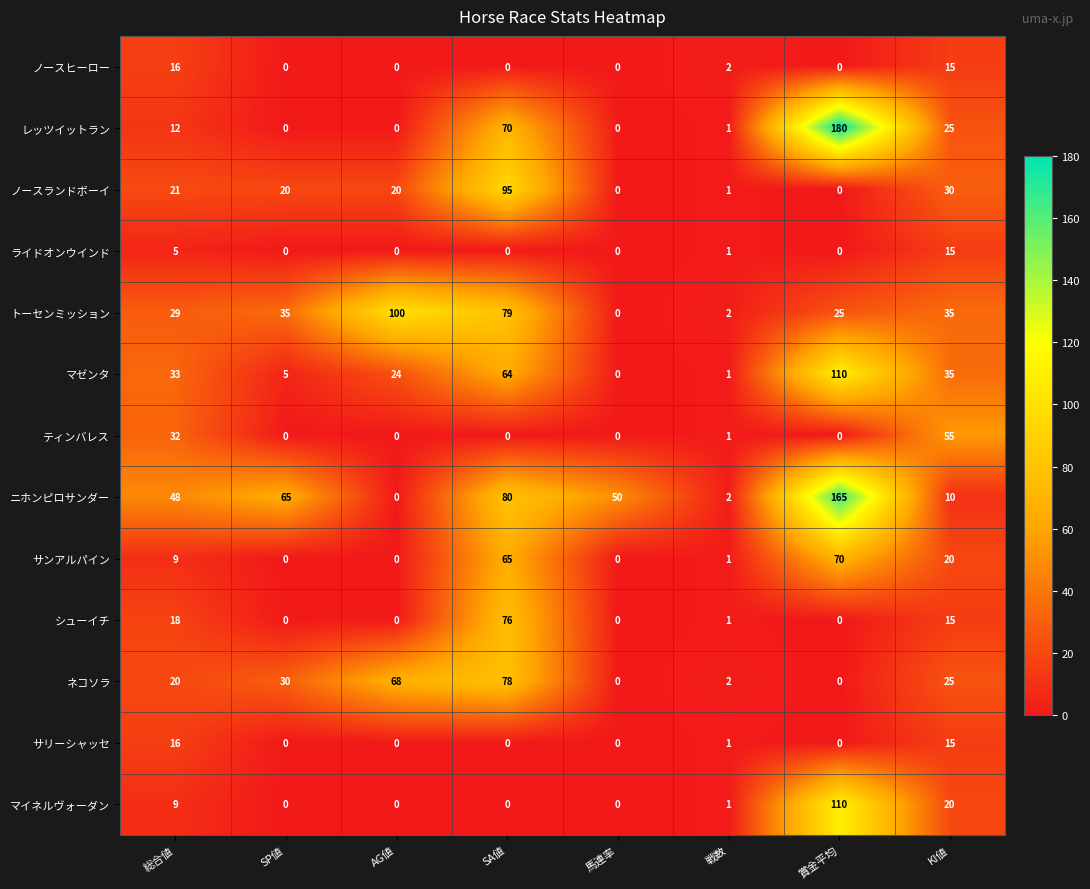

What is the average value of the シューイチ series?

14